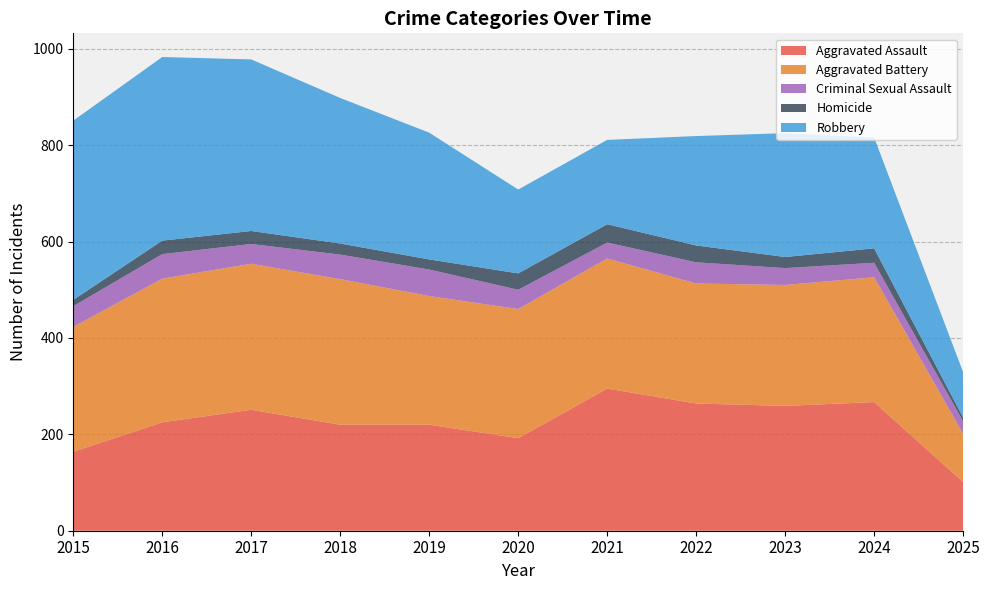

Reading left to right, extract all data points from this chart.

Aggravated Assault: 2015=164	2016=225	2017=251	2018=220	2019=220	2020=192	2021=295	2022=264	2023=259	2024=267	2025=101
Aggravated Battery: 2015=259	2016=298	2017=303	2018=302	2019=267	2020=268	2021=270	2022=249	2023=251	2024=259	2025=100
Criminal Sexual Assault: 2015=43	2016=51	2017=41	2018=51	2019=55	2020=40	2021=33	2022=44	2023=35	2024=30	2025=26
Homicide: 2015=13	2016=28	2017=27	2018=23	2019=21	2020=34	2021=38	2022=35	2023=23	2024=30	2025=8
Robbery: 2015=372	2016=381	2017=356	2018=302	2019=263	2020=174	2021=175	2022=227	2023=257	2024=230	2025=94